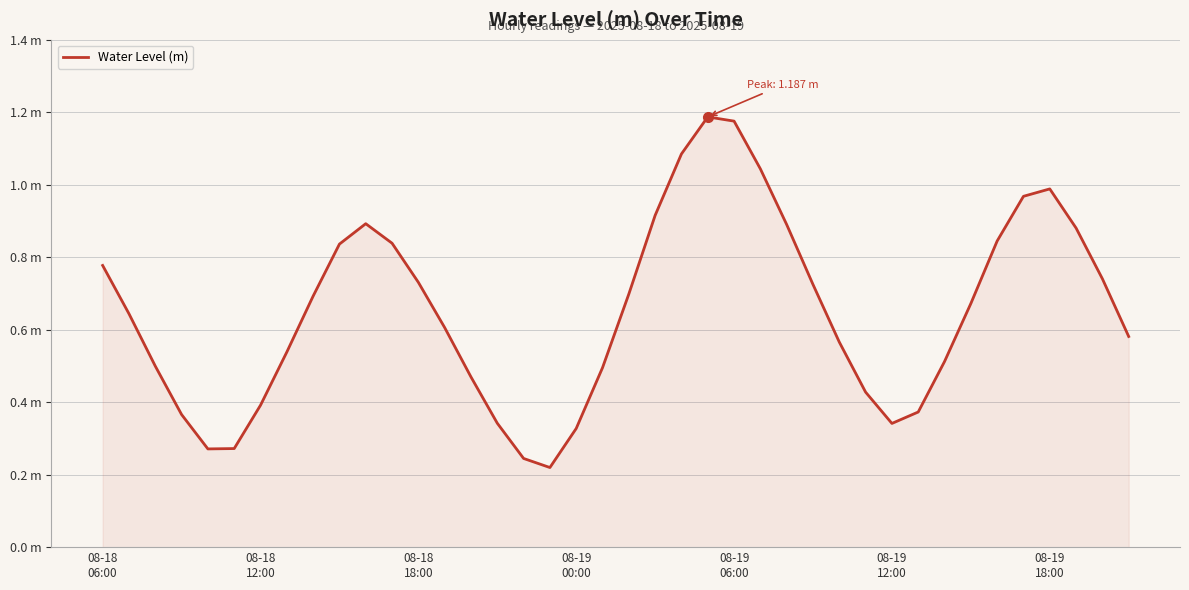

What is the maximum value shown in the chart?

1.2